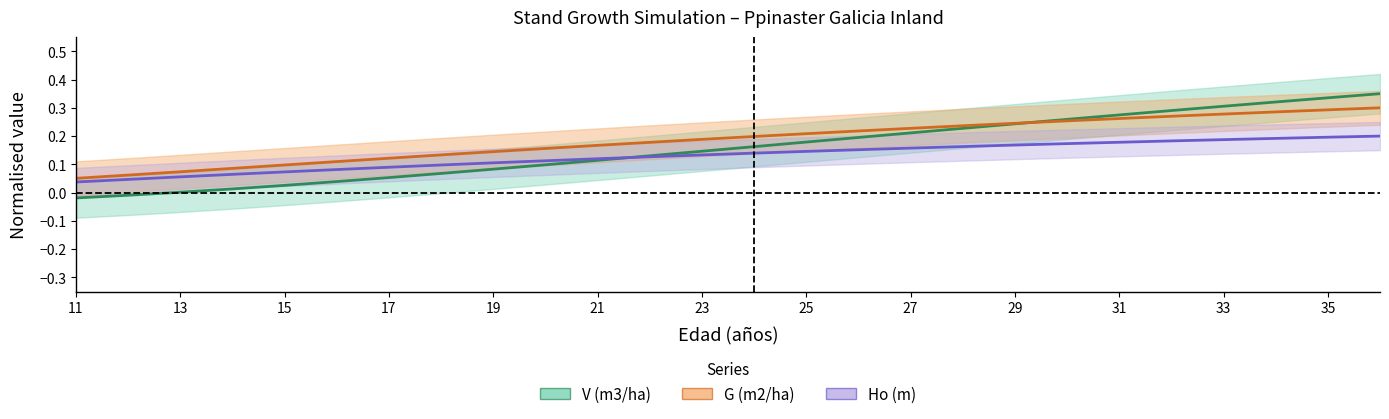

Rank the series by their average value, from lowest to highest.

Ho (m), V (m3/ha), G (m2/ha)